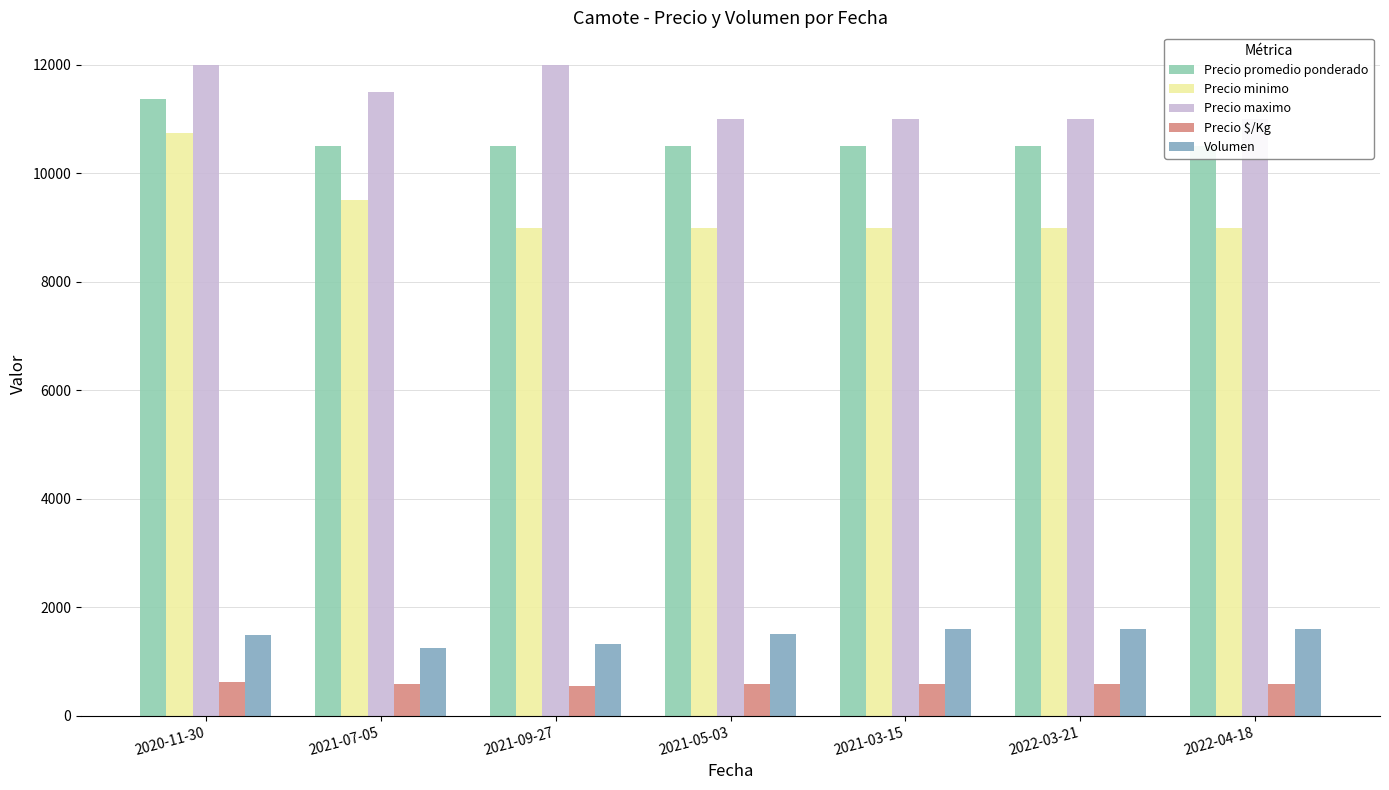

At 2020-11-30, list the series in order from largest to smallest.

Precio maximo, Precio promedio ponderado, Precio minimo, Volumen, Precio $/Kg